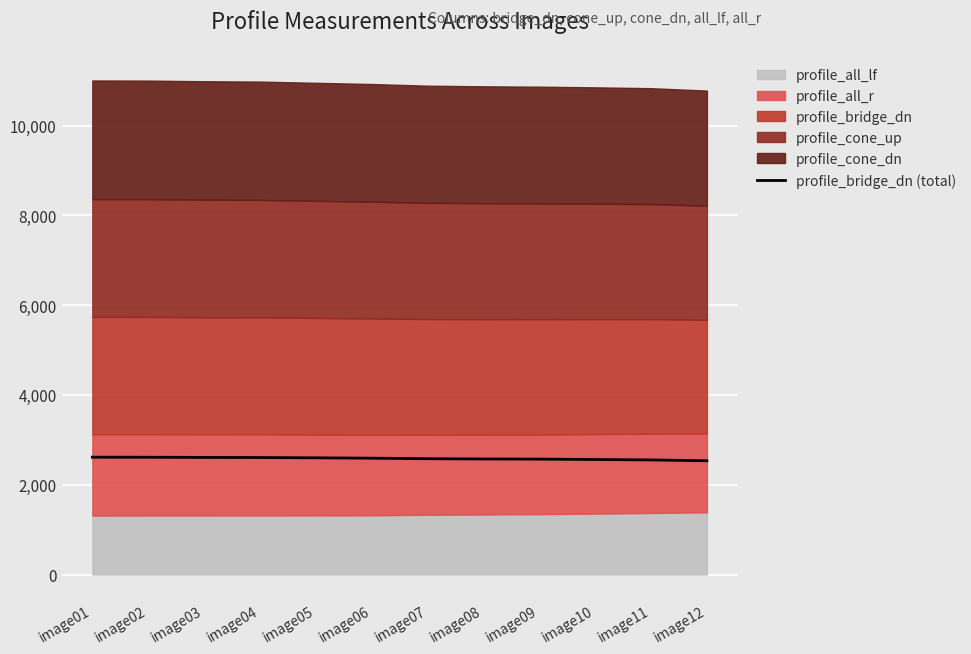

The value at image03 is 1604. True or false?

False